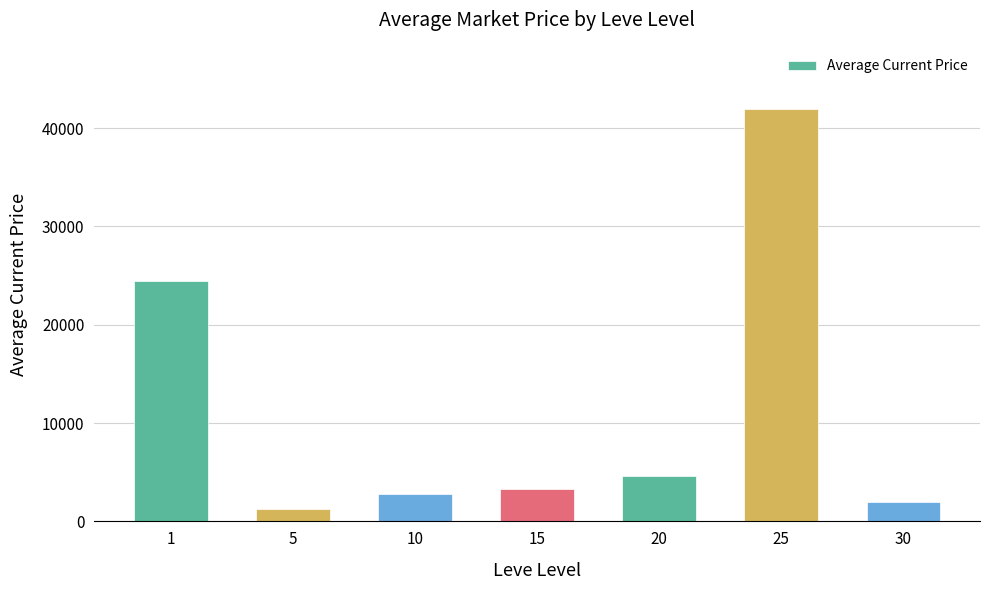

What is the value of the 5th bar from the left?

4617.2